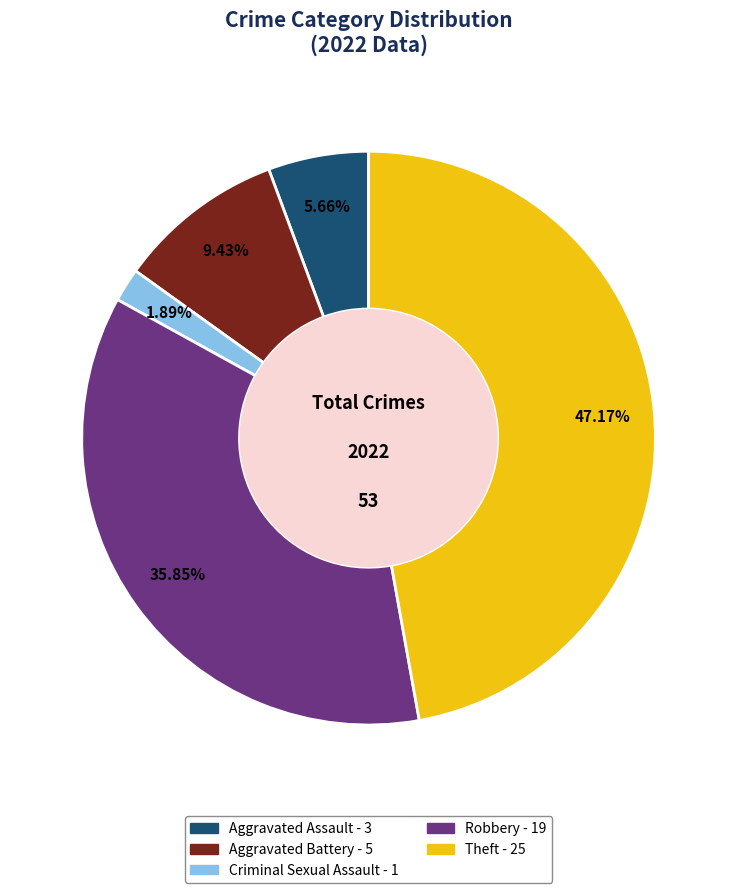

What is the ratio of the value at Robbery to the value at Criminal Sexual Assault?

19.0